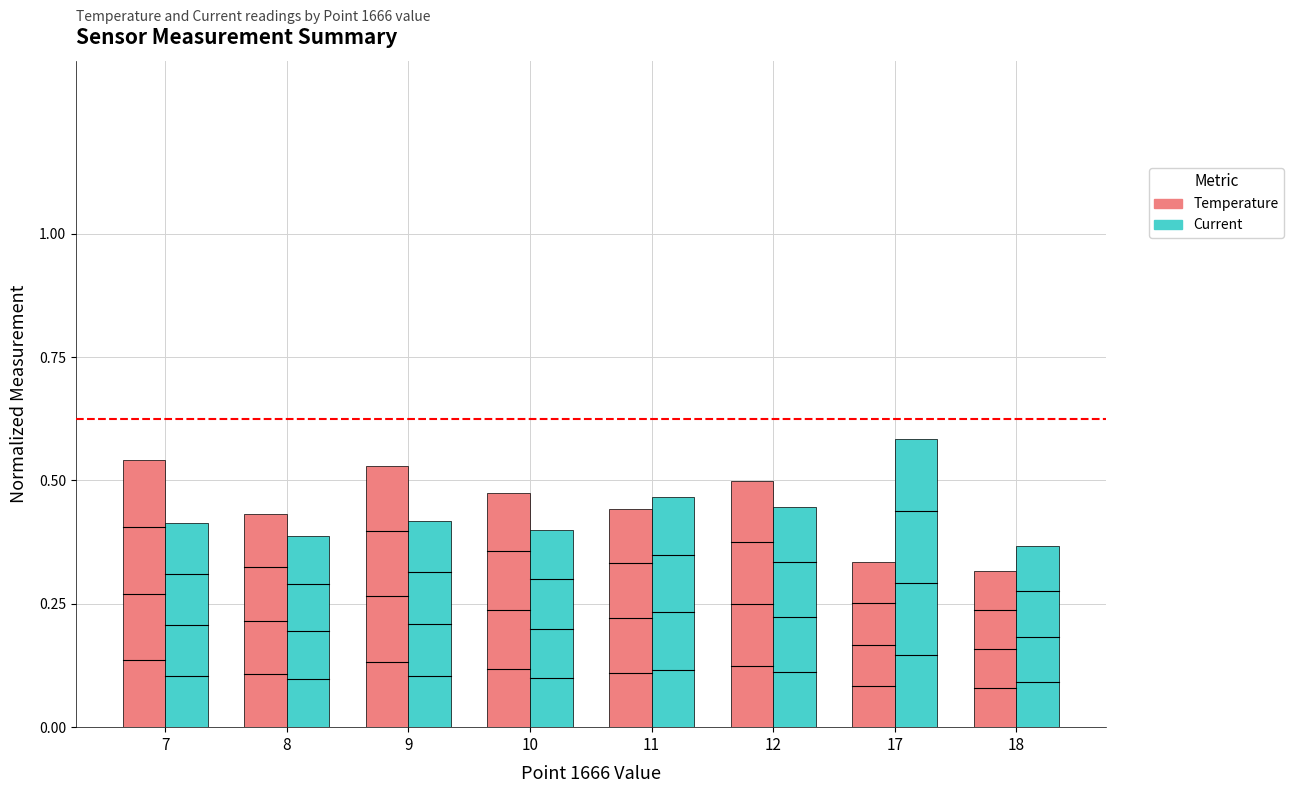

Between 9 and 18, which series saw the biggest shift?

Temperature